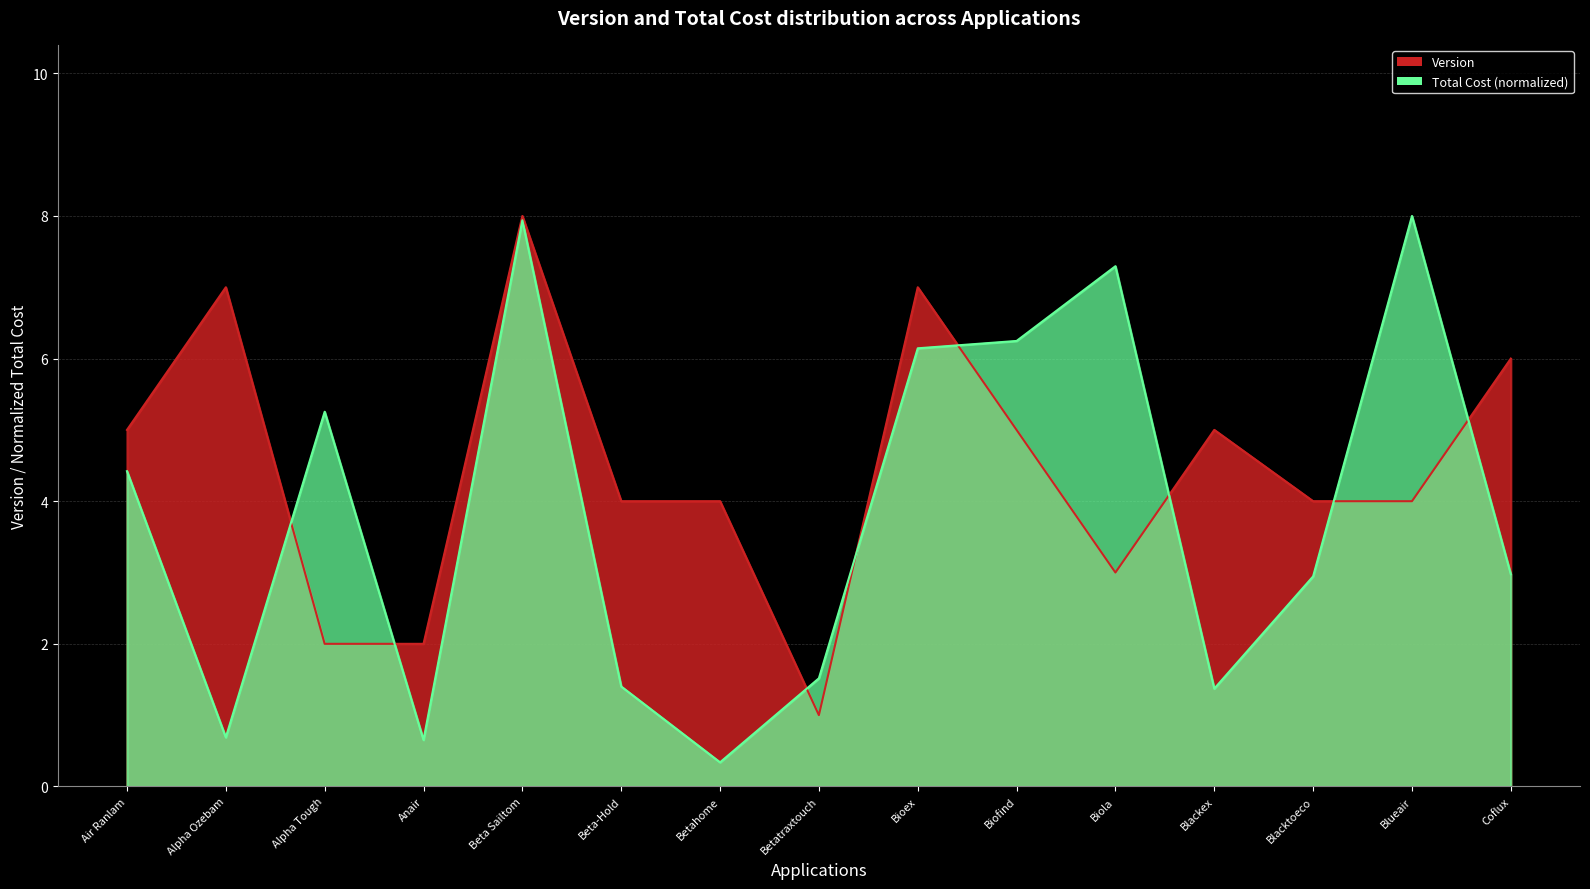

How many times do Version and Total Cost cross each other?

8